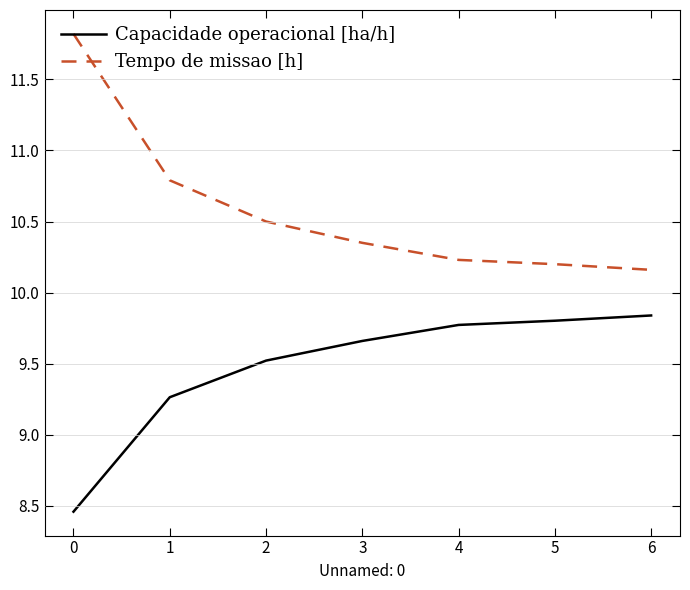

The value of Tempo de missao [h] at 3 is 14.4. True or false?

False